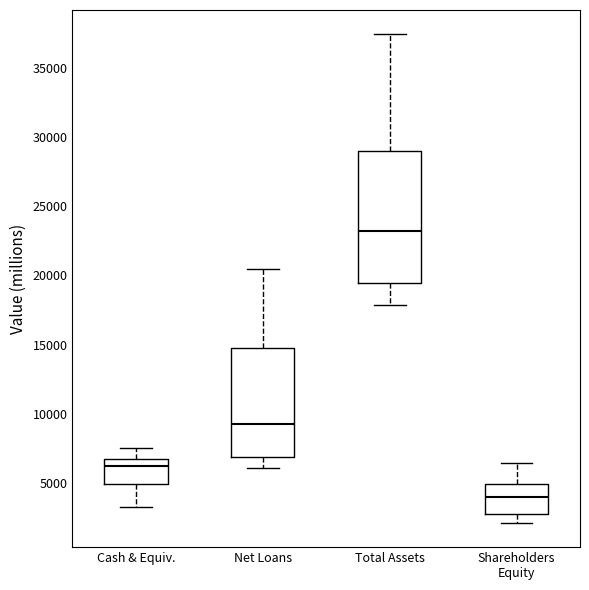

Which box's median line is the lowest?

Shareholders Equity